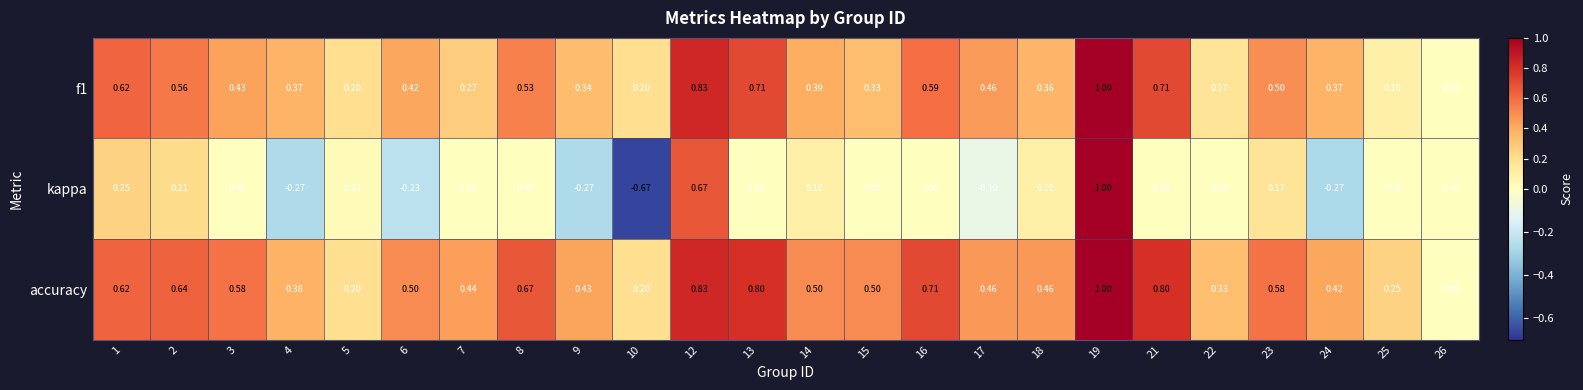

Is the value of kappa at 4 greater than the value of f1 at 1?

No